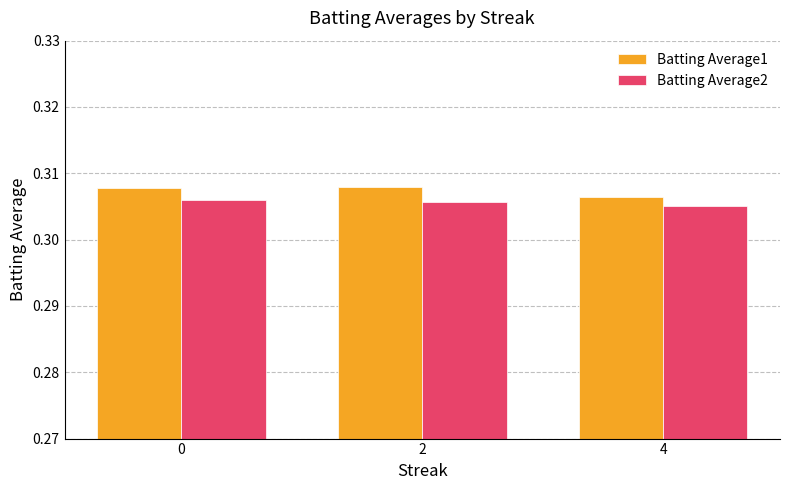

What is the sum of all Batting Average1 values?

0.9